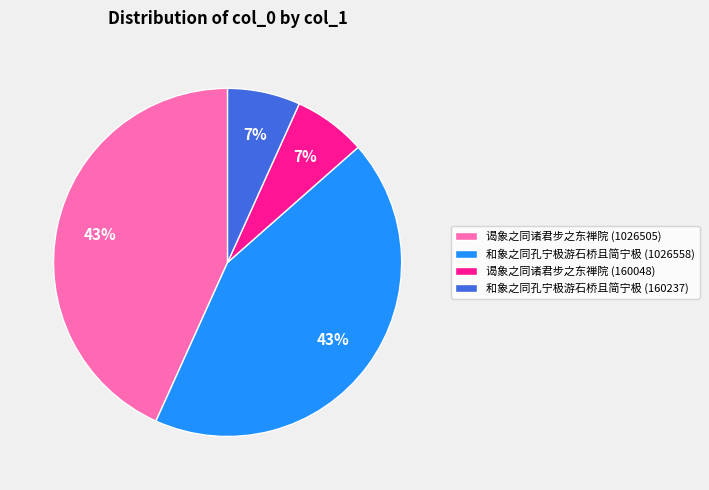

Is it true that 和象之同孔宁极游石桥且简宁极 (160237) is 17% of the pie?

False